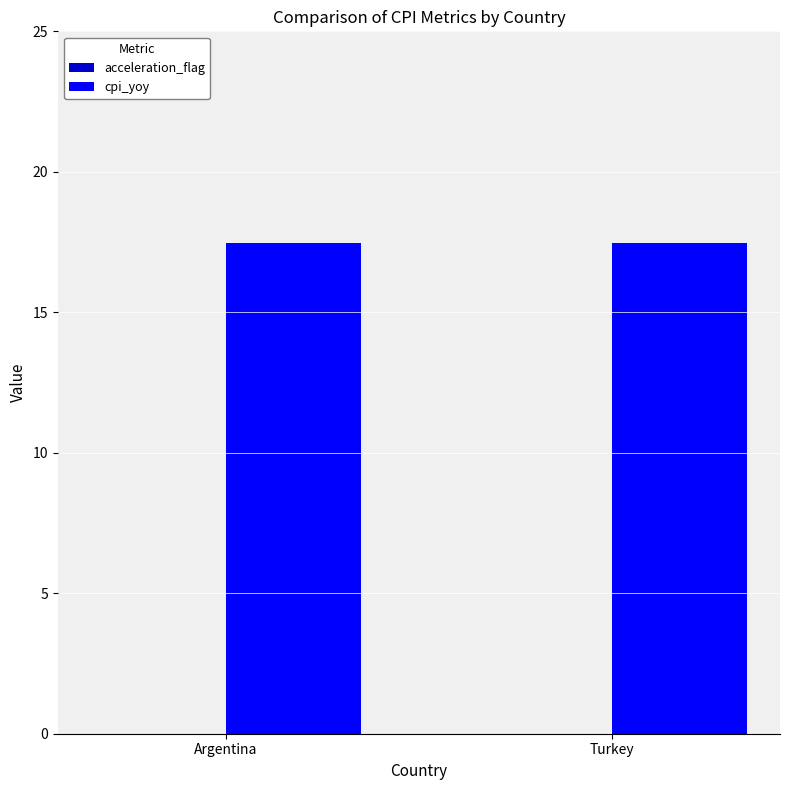

Rank the series by their average value, from highest to lowest.

cpi_yoy, acceleration_flag